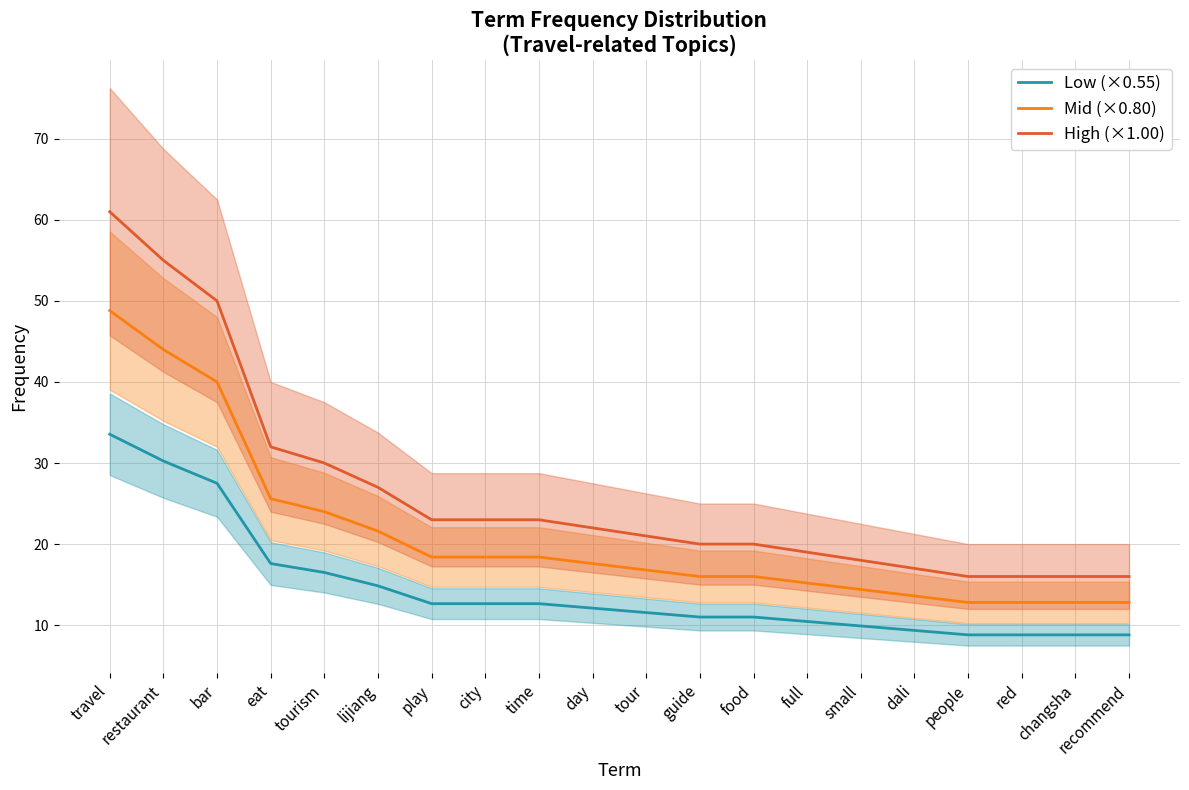

What is the sum of the High (×1.00) values at travel and guide?

81.0